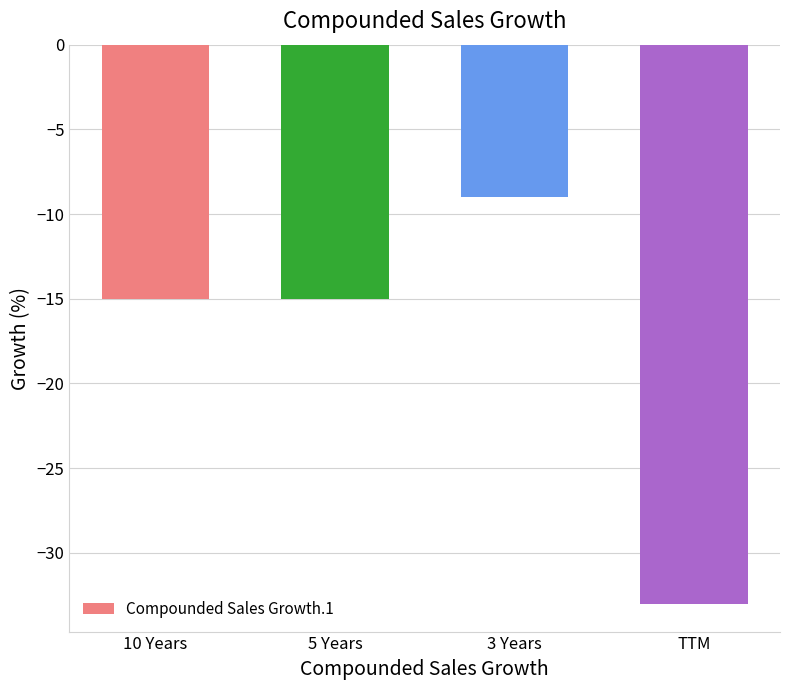

What position from the right is 10 Years?

4